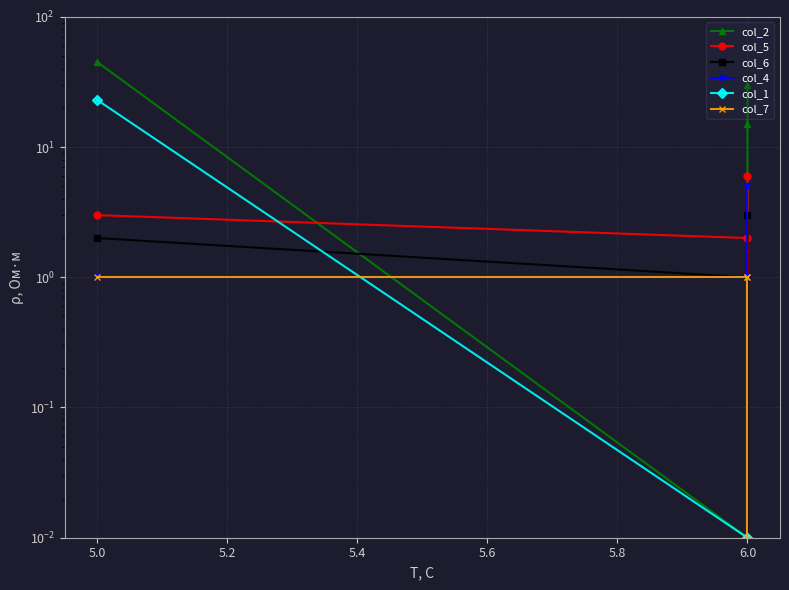

The value of col_4 at 6.0 is 1.6. True or false?

False